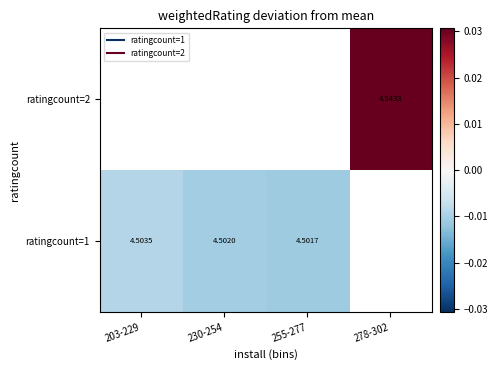

Is it true that ratingcount=1 equals -0.0 at 203-229?

False